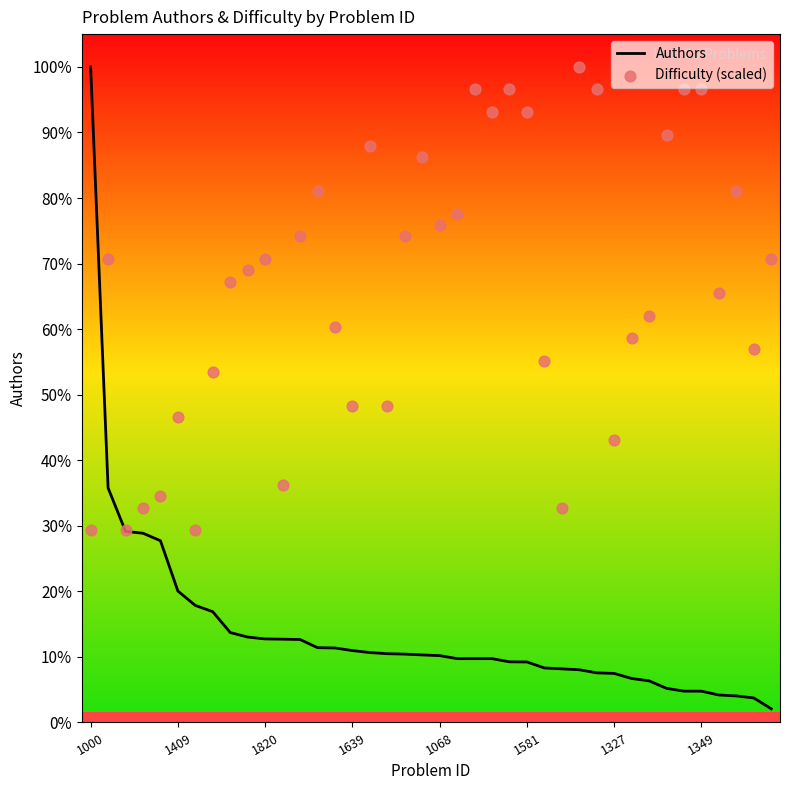

At which category is the sum across all series the highest?

1000